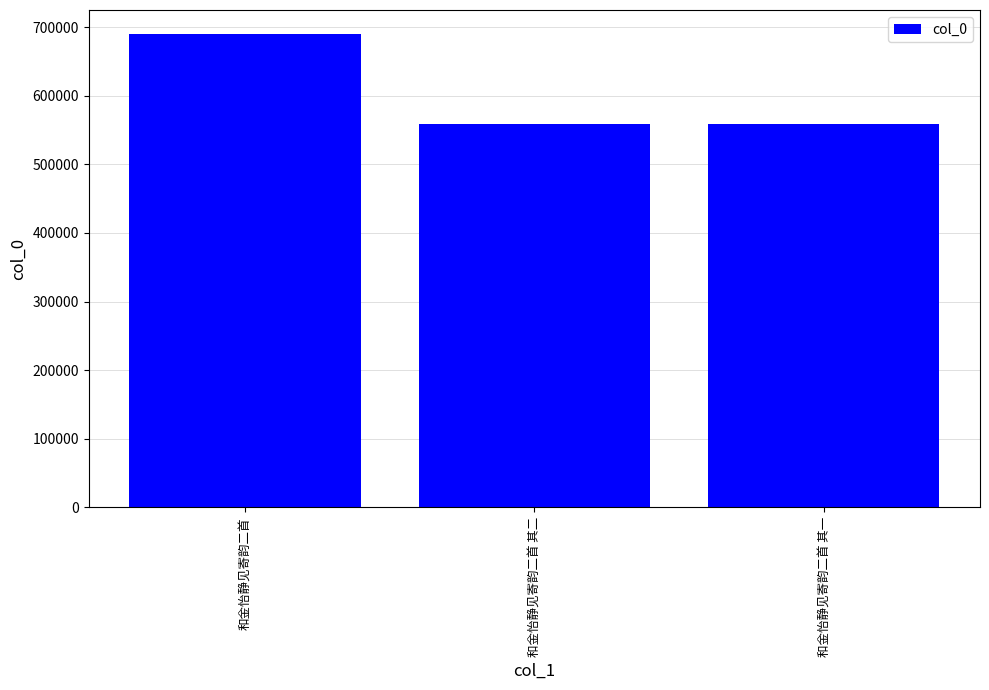

Approximately how many times larger is the value at 和金怡静见寄韵二首 其一 compared to 和金怡静见寄韵二首 其二?

1.0